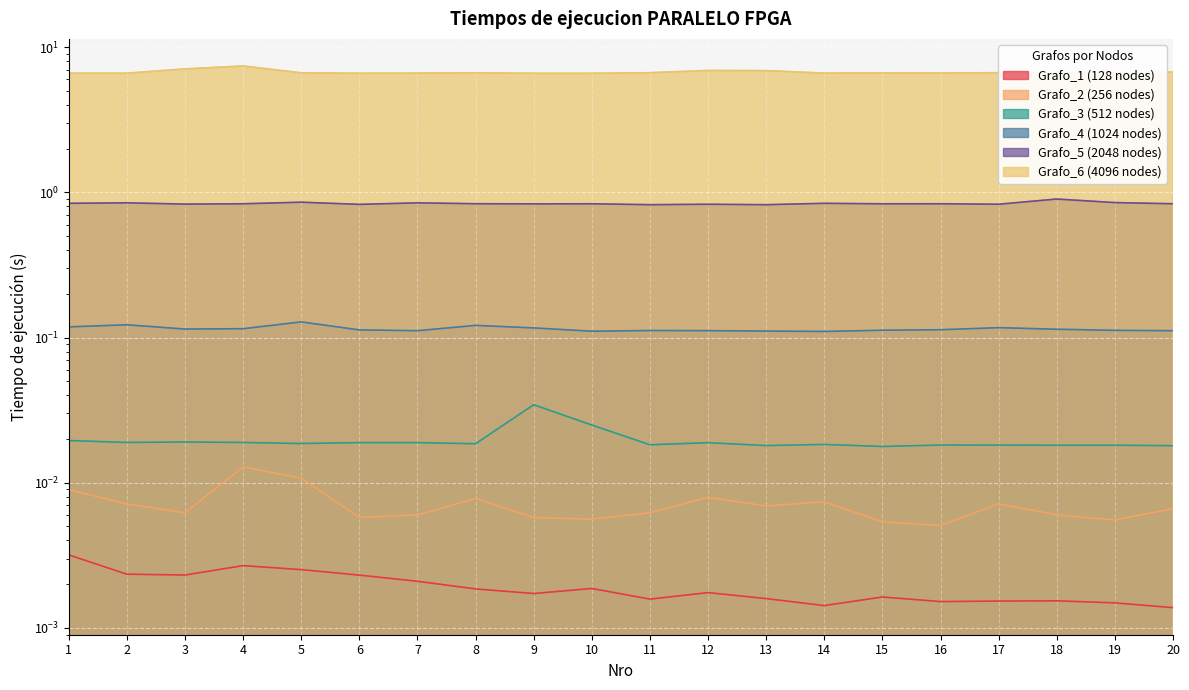

At 11, list the series in order from smallest to largest.

Grafo_1 (128 nodes), Grafo_2 (256 nodes), Grafo_3 (512 nodes), Grafo_4 (1024 nodes), Grafo_5 (2048 nodes), Grafo_6 (4096 nodes)